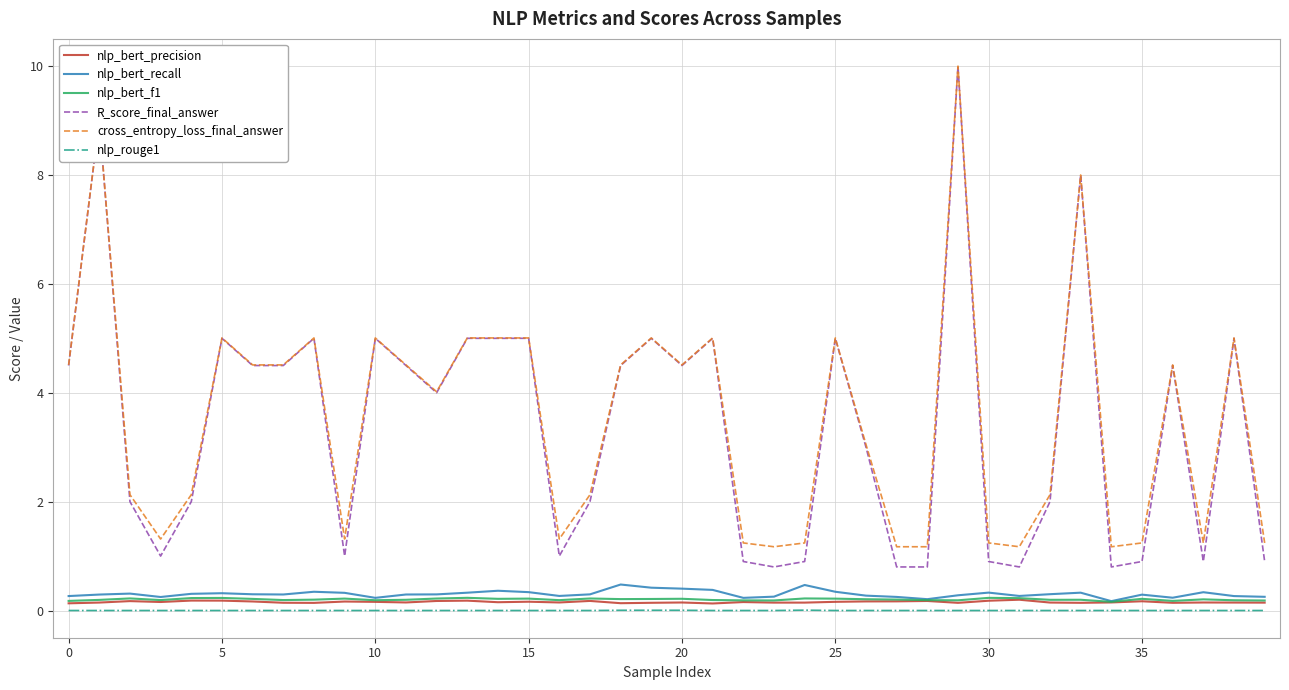

Which series has the largest range (max minus min)?

R_score_final_answer